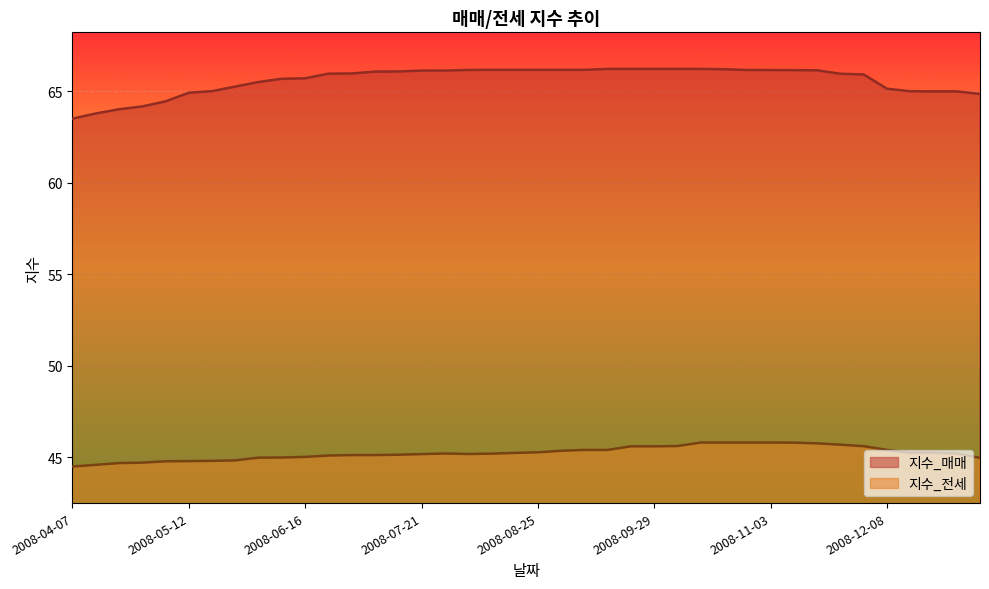

How many categories are shown in the chart?

40